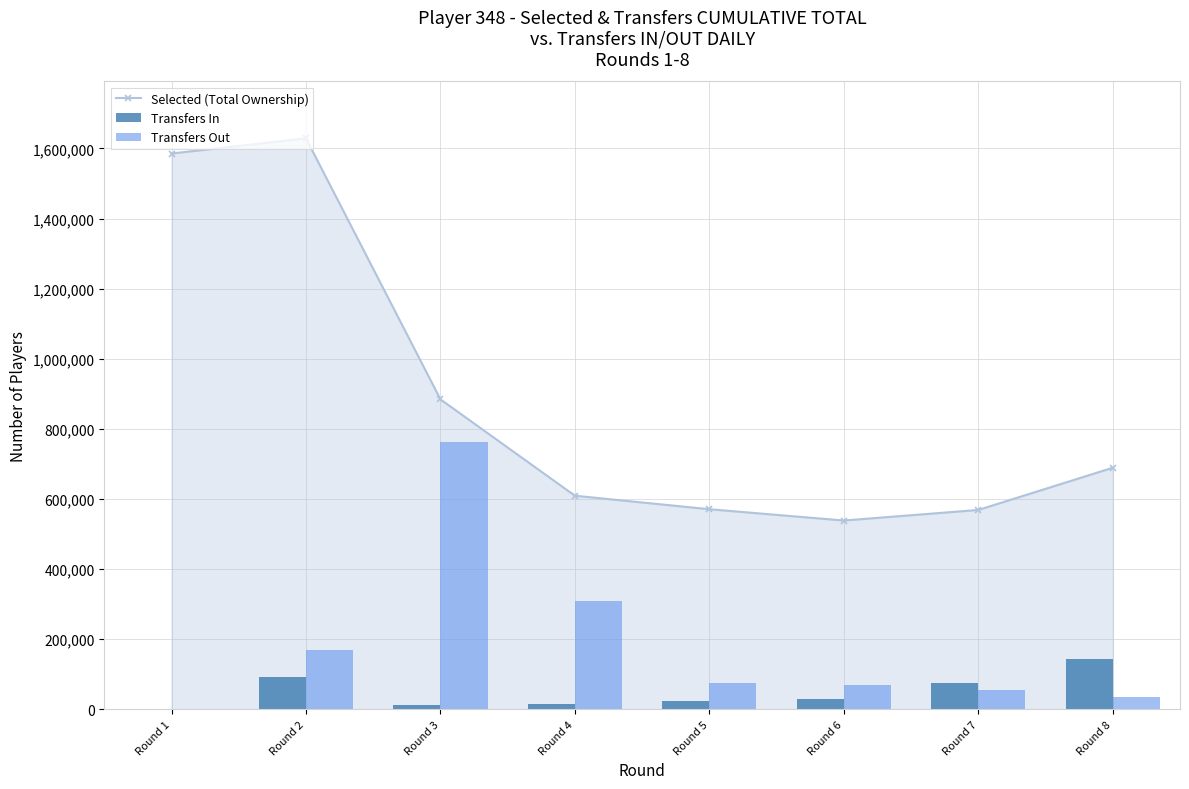

How many data points in Transfers Out are less than 75104?

4